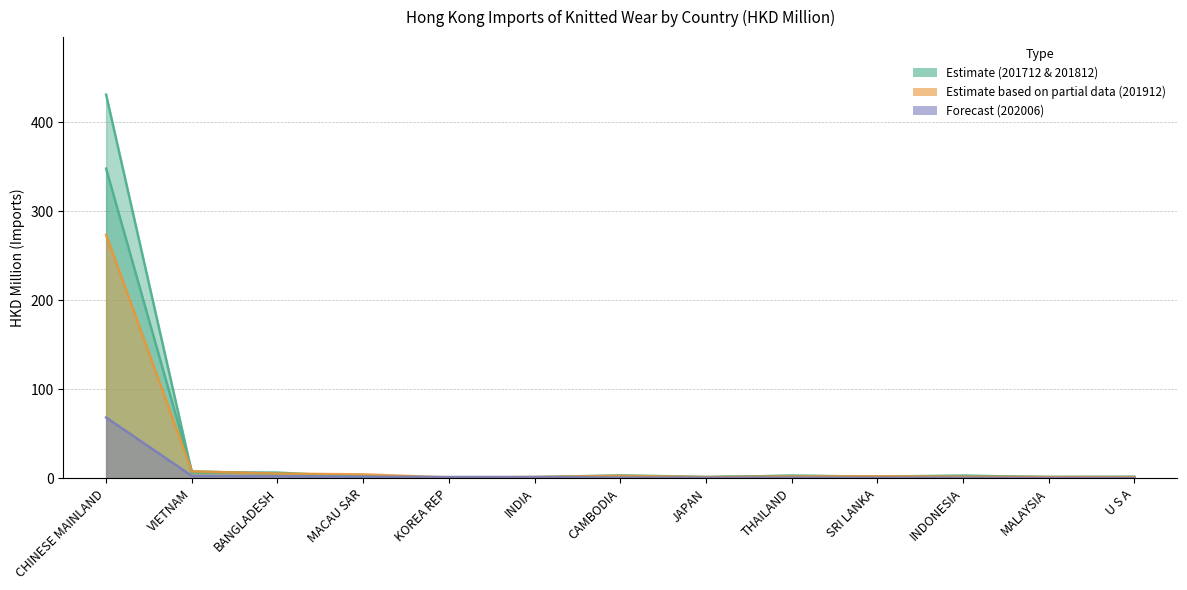

What is the minimum value for 201812?

0.9